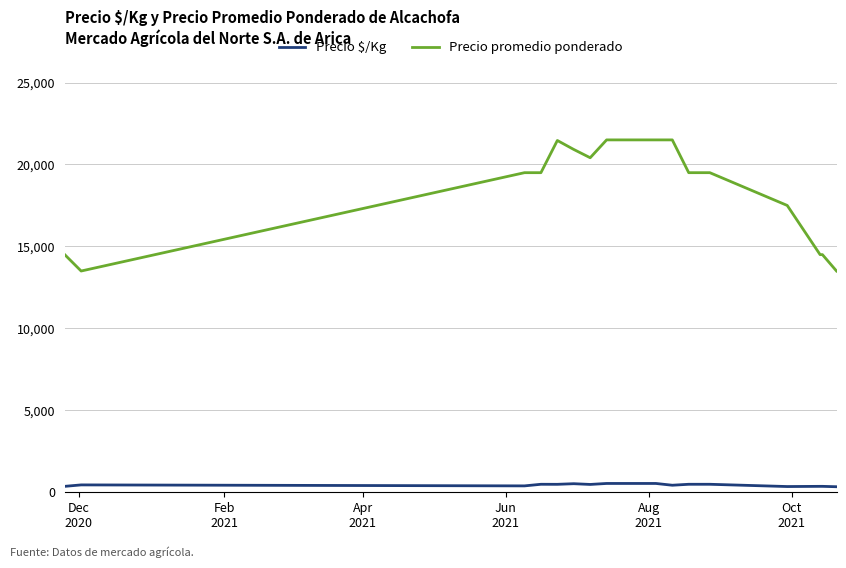

How many values in the Precio $/Kg series are below 485?

9